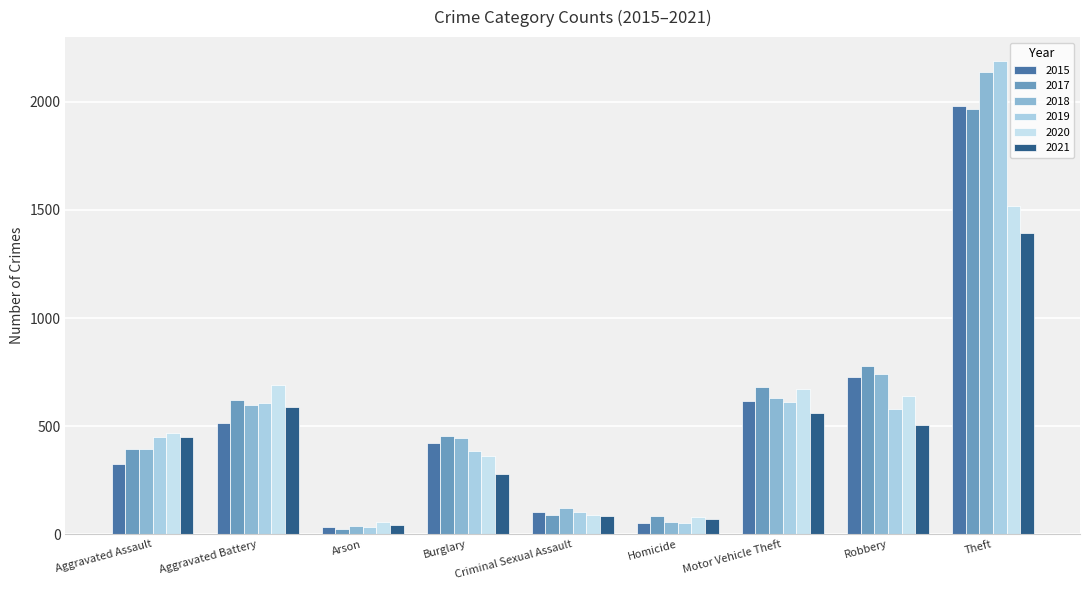

Count the number of data series in this chart.

6